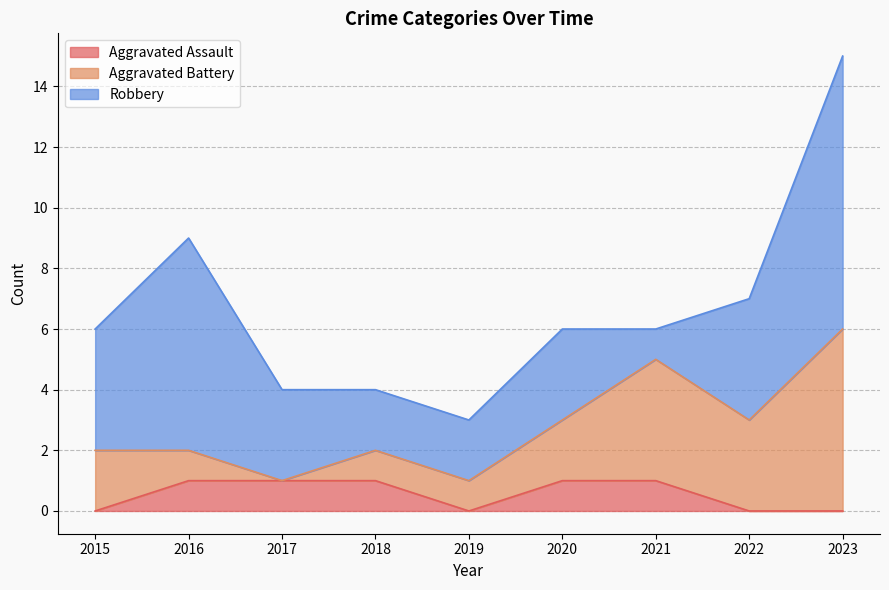

Rank the series by their maximum value, from lowest to highest.

Aggravated Assault, Aggravated Battery, Robbery